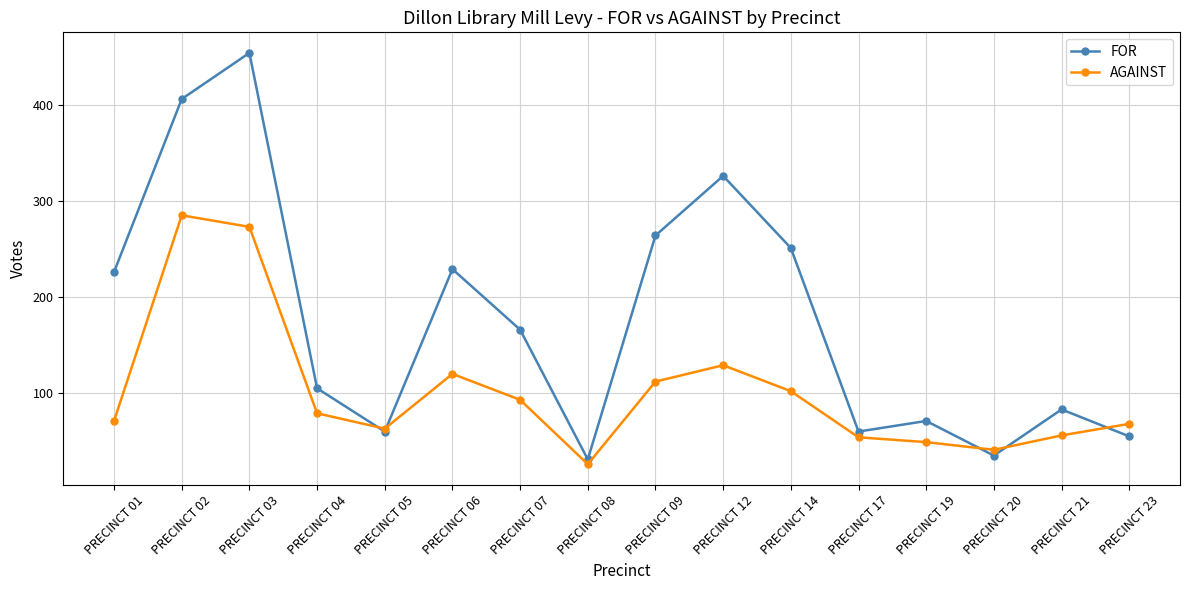

Where does the FOR series first go above 166?

PRECINCT 01